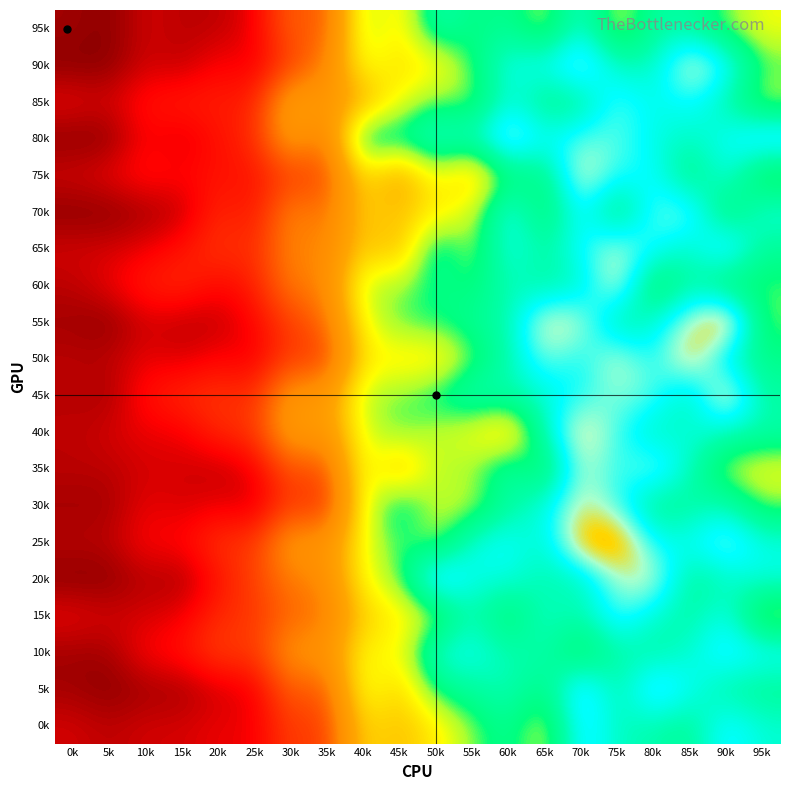

Reading left to right, what are all the values shown in this chart?

95k: 0k=1	5k=0	10k=3	15k=2	20k=2	25k=4	30k=13	35k=11	40k=34	45k=27	50k=41	55k=36	60k=38	65k=32	70k=43	75k=31	80k=39	85k=39	90k=34	95k=30
90k: 0k=0	5k=0	10k=3	15k=2	20k=5	25k=4	30k=10	35k=15	40k=31	45k=27	50k=28	55k=35	60k=44	65k=44	70k=50	75k=41	80k=41	85k=52	90k=46	95k=35
85k: 0k=4	5k=3	10k=6	15k=7	20k=7	25k=7	30k=21	35k=18	40k=22	45k=30	50k=35	55k=33	60k=43	65k=37	70k=38	75k=47	80k=43	85k=45	90k=40	95k=32
80k: 0k=0	5k=0	10k=5	15k=3	20k=6	25k=8	30k=20	35k=13	40k=41	45k=38	50k=43	55k=41	60k=51	65k=44	70k=47	75k=47	80k=43	85k=41	90k=44	95k=49
75k: 0k=3	5k=4	10k=6	15k=5	20k=6	25k=6	30k=10	35k=10	40k=28	45k=20	50k=31	55k=24	60k=36	65k=36	70k=52	75k=45	80k=45	85k=36	90k=44	95k=32
70k: 0k=0	5k=0	10k=1	15k=2	20k=8	25k=6	30k=16	35k=13	40k=26	45k=24	50k=28	55k=31	60k=45	65k=34	70k=46	75k=35	80k=47	85k=48	90k=34	95k=43
65k: 0k=3	5k=3	10k=4	15k=6	20k=9	25k=8	30k=16	35k=15	40k=26	45k=23	50k=40	55k=32	60k=44	65k=39	70k=45	75k=50	80k=45	85k=41	90k=49	95k=38
60k: 0k=2	5k=4	10k=7	15k=8	20k=5	25k=7	30k=15	35k=15	40k=33	45k=33	50k=37	55k=35	60k=41	65k=39	70k=41	75k=52	80k=33	85k=40	90k=34	95k=35
55k: 0k=1	5k=0	10k=3	15k=2	20k=2	25k=5	30k=10	35k=13	40k=30	45k=35	50k=36	55k=38	60k=40	65k=52	70k=50	75k=38	80k=42	85k=50	90k=57	95k=34
50k: 0k=2	5k=2	10k=4	15k=3	20k=5	25k=4	30k=10	35k=9	40k=28	45k=28	50k=27	55k=34	60k=40	65k=48	70k=44	75k=51	80k=44	85k=54	90k=41	95k=37
45k: 0k=2	5k=1	10k=6	15k=8	20k=9	25k=8	30k=19	35k=18	40k=33	45k=34	50k=37	55k=41	60k=40	65k=42	70k=45	75k=48	80k=47	85k=39	90k=54	95k=39
40k: 0k=2	5k=3	10k=4	15k=4	20k=8	25k=9	30k=20	35k=18	40k=31	45k=35	50k=32	55k=30	60k=25	65k=41	70k=53	75k=46	80k=40	85k=43	90k=41	95k=40
35k: 0k=2	5k=2	10k=3	15k=3	20k=2	25k=4	30k=12	35k=10	40k=32	45k=23	50k=33	55k=33	60k=40	65k=33	70k=50	75k=45	80k=49	85k=41	90k=32	95k=30
30k: 0k=1	5k=1	10k=4	15k=3	20k=4	25k=3	30k=10	35k=8	40k=30	45k=39	50k=32	55k=32	60k=39	65k=43	70k=51	75k=46	80k=37	85k=39	90k=41	95k=34
25k: 0k=2	5k=2	10k=5	15k=5	20k=9	25k=9	30k=19	35k=17	40k=30	45k=36	50k=32	55k=43	60k=45	65k=41	70k=55	75k=57	80k=44	85k=44	90k=49	95k=43
20k: 0k=0	5k=0	10k=2	15k=1	20k=6	25k=10	30k=15	35k=16	40k=30	45k=34	50k=50	55k=43	60k=43	65k=40	70k=40	75k=49	80k=51	85k=38	90k=41	95k=43
15k: 0k=4	5k=3	10k=3	15k=4	20k=8	25k=9	30k=13	35k=14	40k=26	45k=28	50k=32	55k=41	60k=34	65k=42	70k=40	75k=47	80k=42	85k=39	90k=44	95k=31
10k: 0k=1	5k=1	10k=5	15k=6	20k=10	25k=9	30k=18	35k=17	40k=30	45k=29	50k=43	55k=44	60k=40	65k=40	70k=33	75k=40	80k=39	85k=42	90k=47	95k=45
5k: 0k=1	5k=0	10k=1	15k=1	20k=3	25k=4	30k=13	35k=11	40k=32	45k=25	50k=37	55k=39	60k=41	65k=36	70k=49	75k=39	80k=49	85k=44	90k=39	95k=38
0k: 0k=3	5k=2	10k=3	15k=3	20k=4	25k=4	30k=10	35k=9	40k=27	45k=24	50k=28	55k=34	60k=38	65k=31	70k=47	75k=41	80k=40	85k=38	90k=46	95k=42